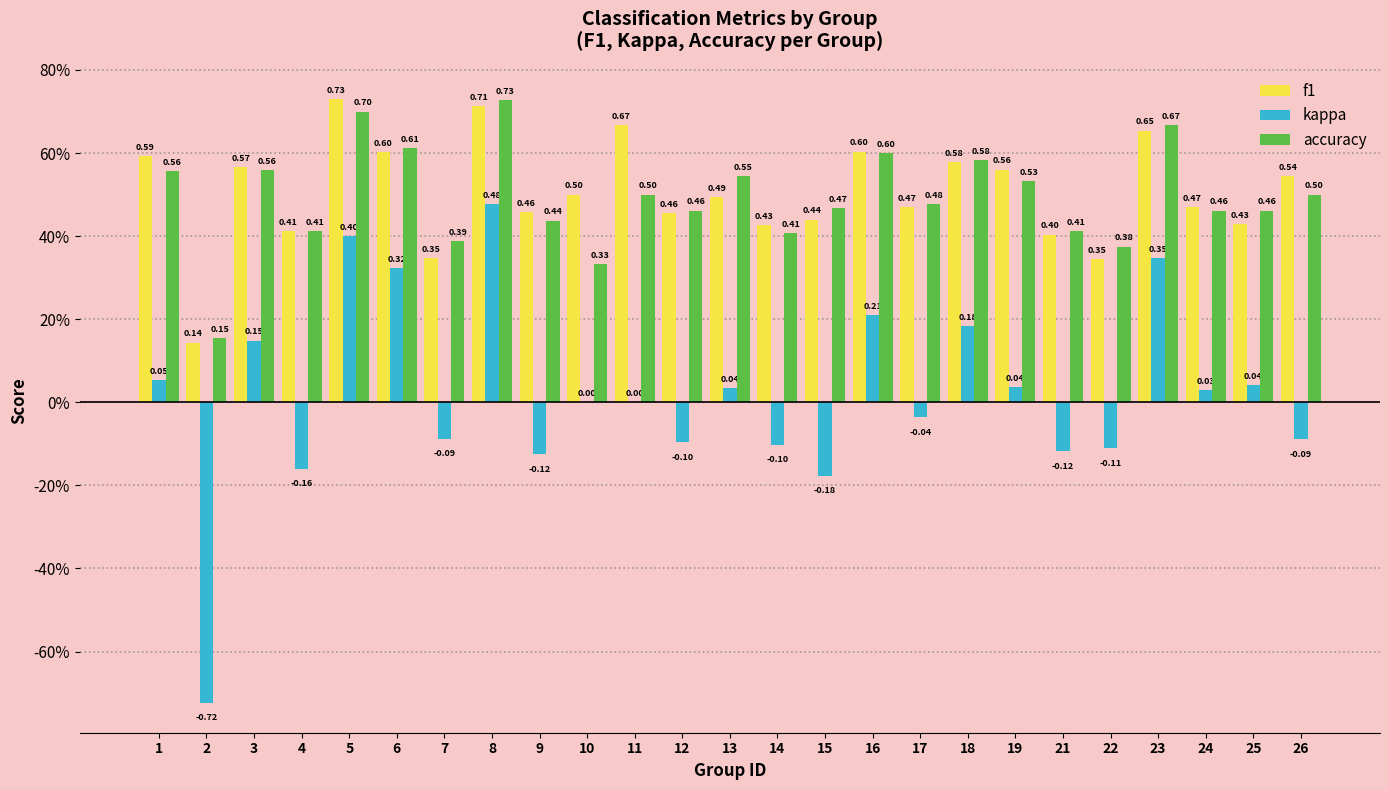

Are the bars grouped side by side (vs. stacked)?

Yes